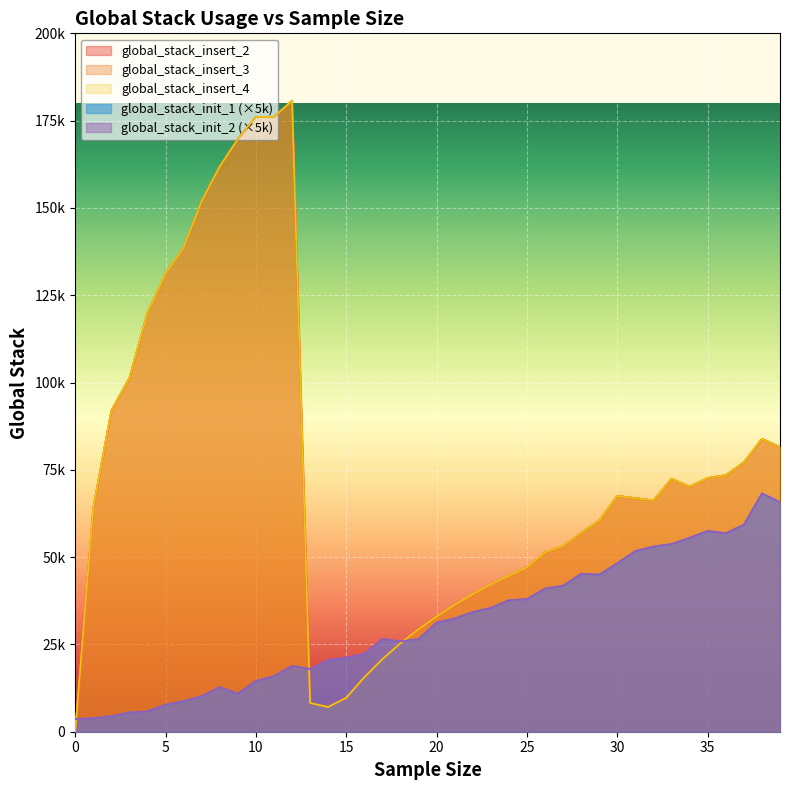

True or false: global_stack_init_1 and global_stack_insert_4 intersect in this chart.

True